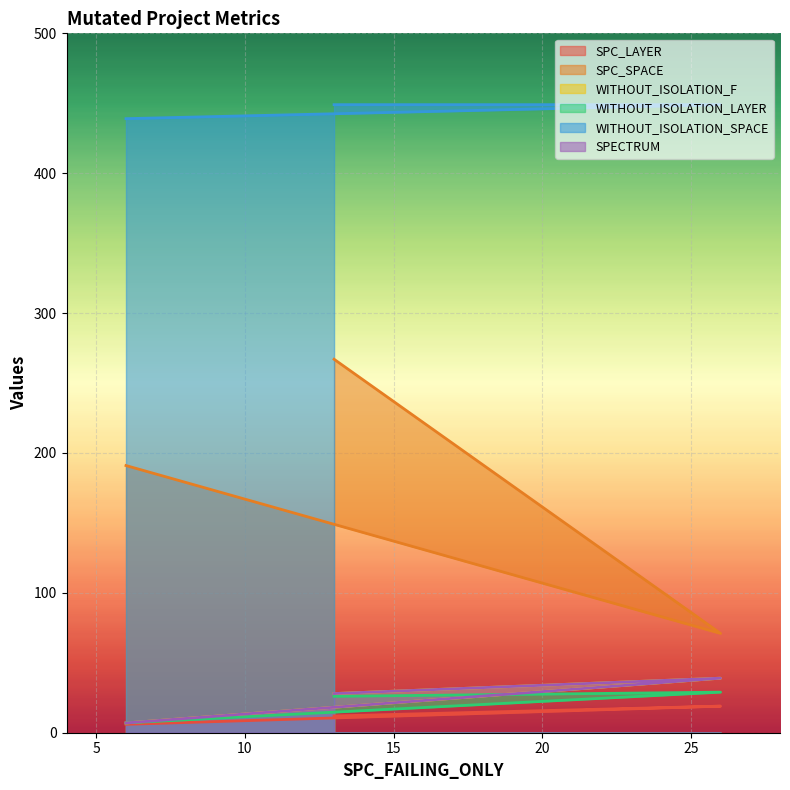

Which series has the largest total across all categories?

WITHOUT_ISOLATION_SPACE